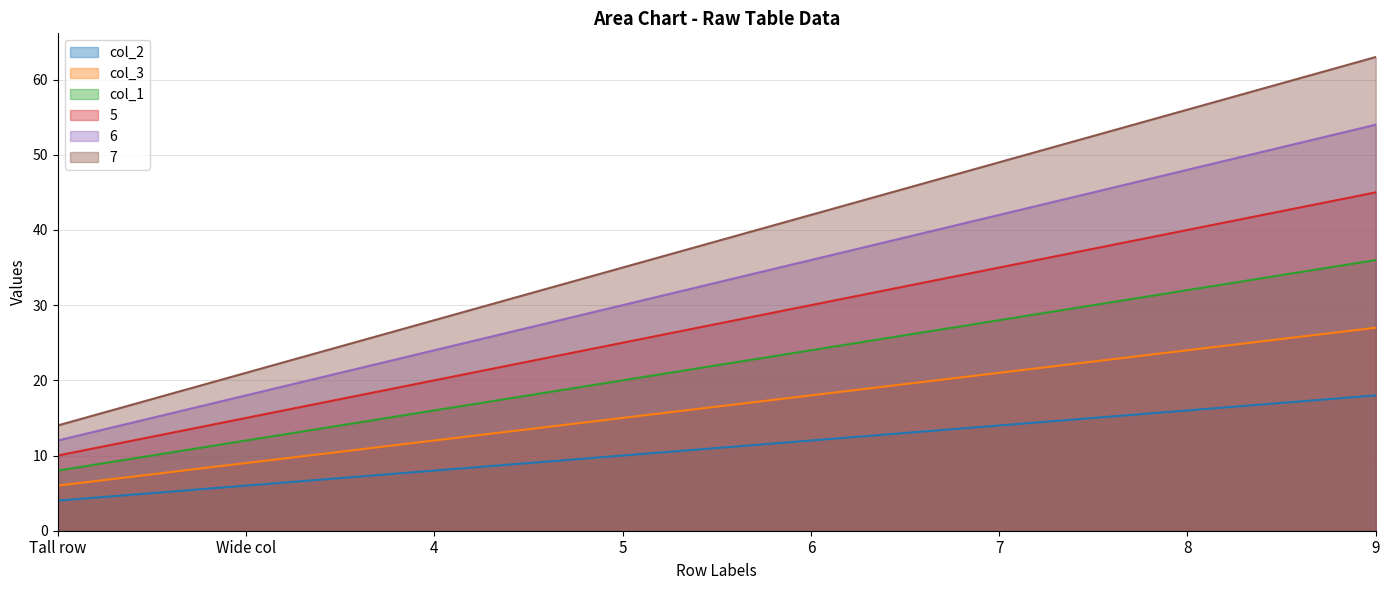

Is it true that 7 equals 11 at Wide col?

False